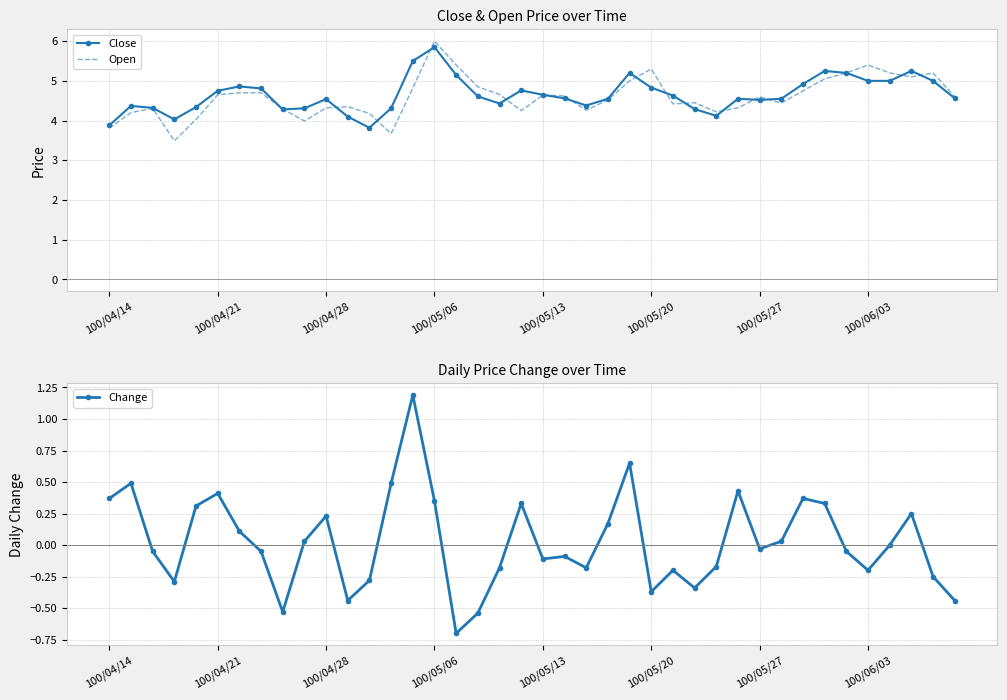

The Close series shows 3.9 at 100/04/14. True or false?

True